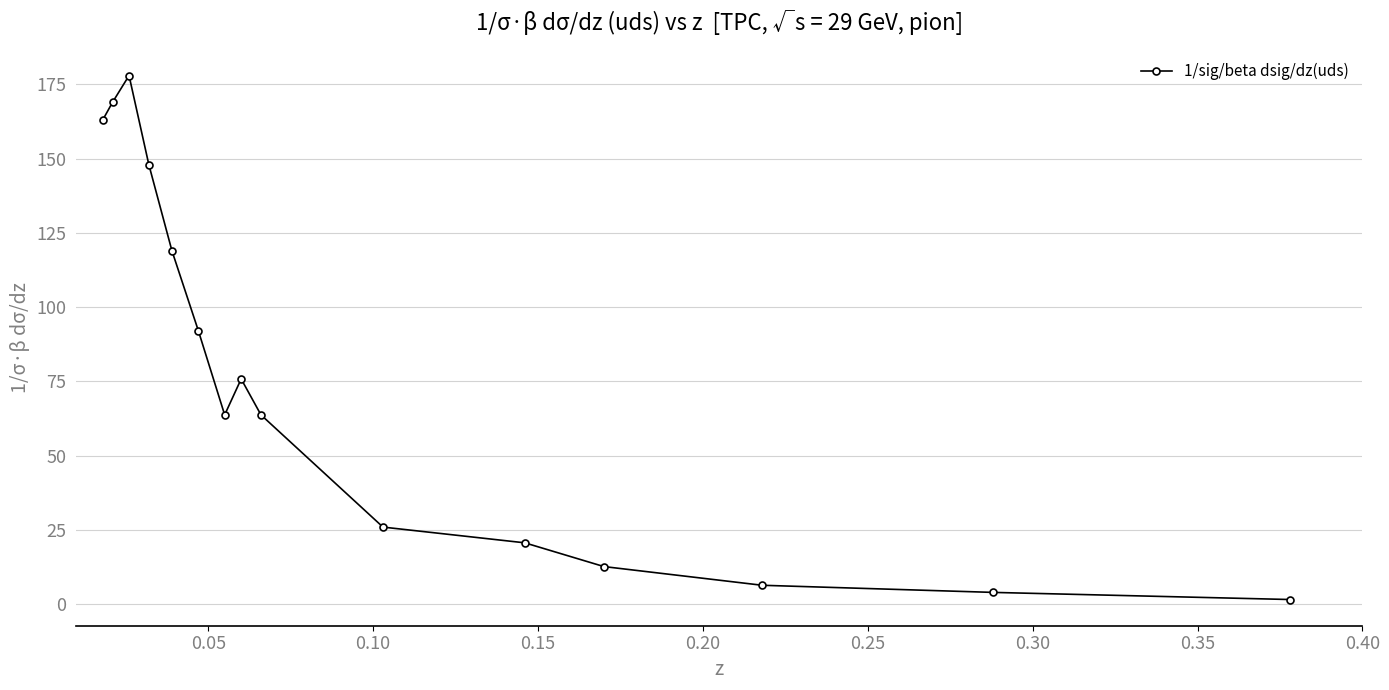

Reading right to left, what are all the values shown in this chart?

1.5	3.9	6.3	12.6	20.6	25.9	63.7	75.8	63.7	92.1	119.0	148.0	178.0	169.0	163.0